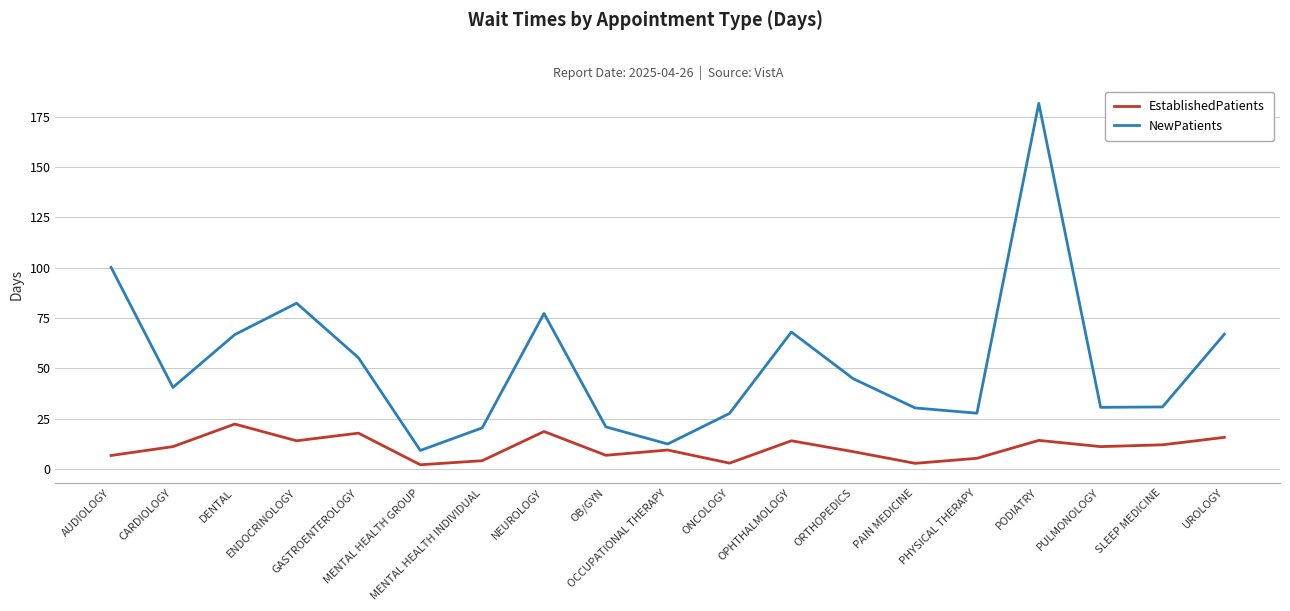

What is the difference between the maximum and minimum values in the NewPatients series?

172.3